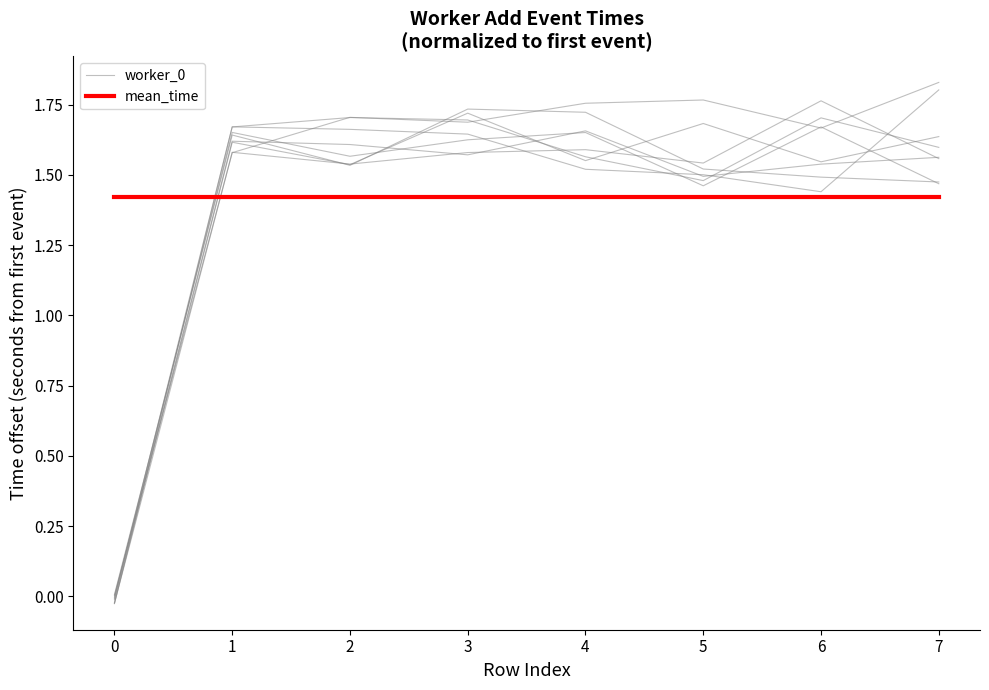

Reading right to left, transcribe all the data shown in this chart.

worker_0: 7=1.8	6=1.4	5=1.5	4=1.5	3=1.6	2=1.7	1=1.7	0=-0.0
mean_time: 7=1.4	6=1.4	5=1.4	4=1.4	3=1.4	2=1.4	1=1.4	0=1.4